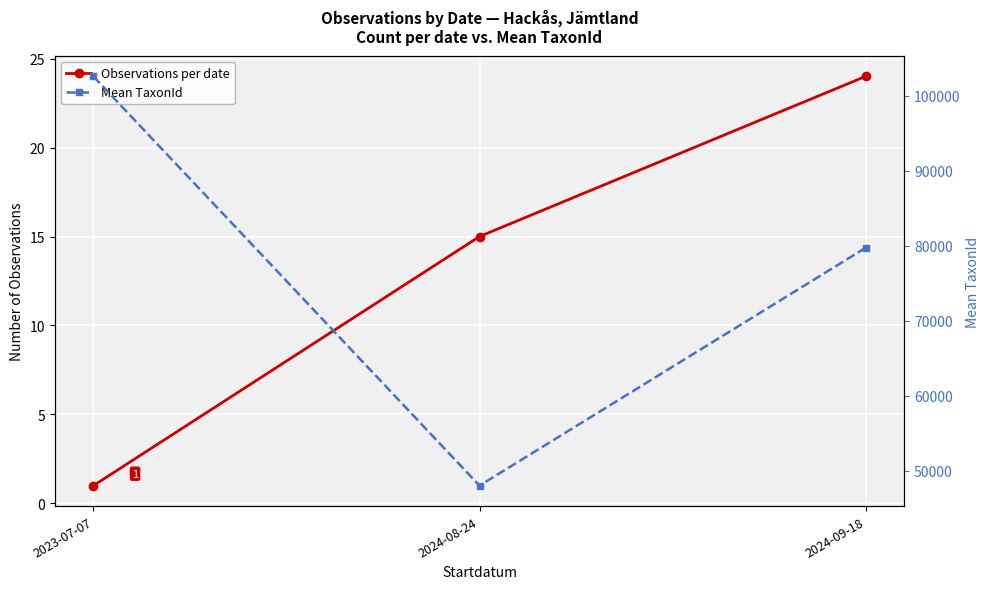

Does the chart display data point markers on the line(s)?

Yes